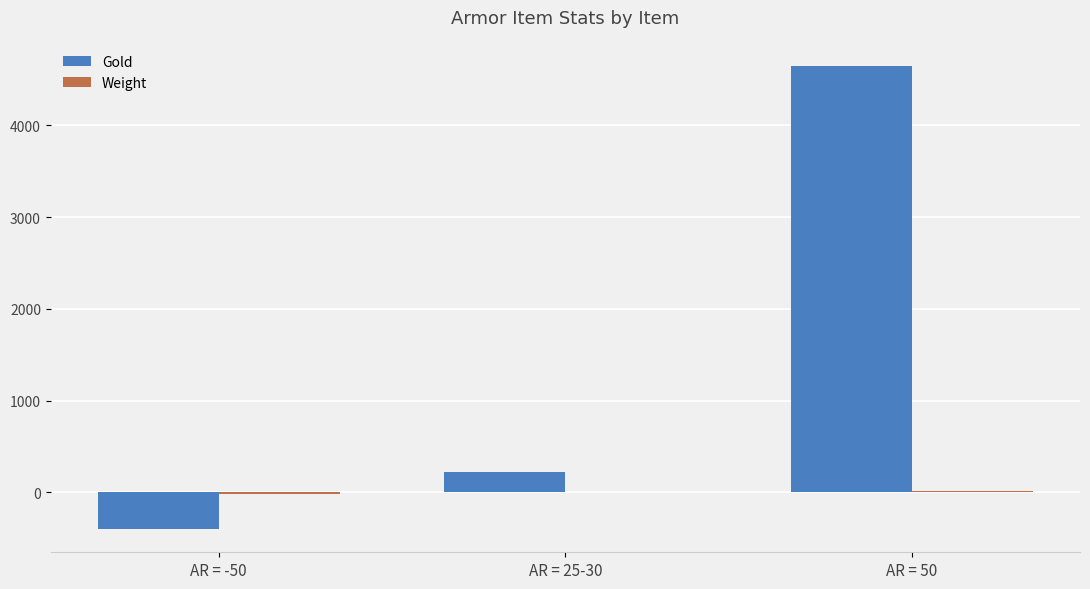

Between AR = 25-30 and AR = 50, which series saw the biggest shift?

Gold